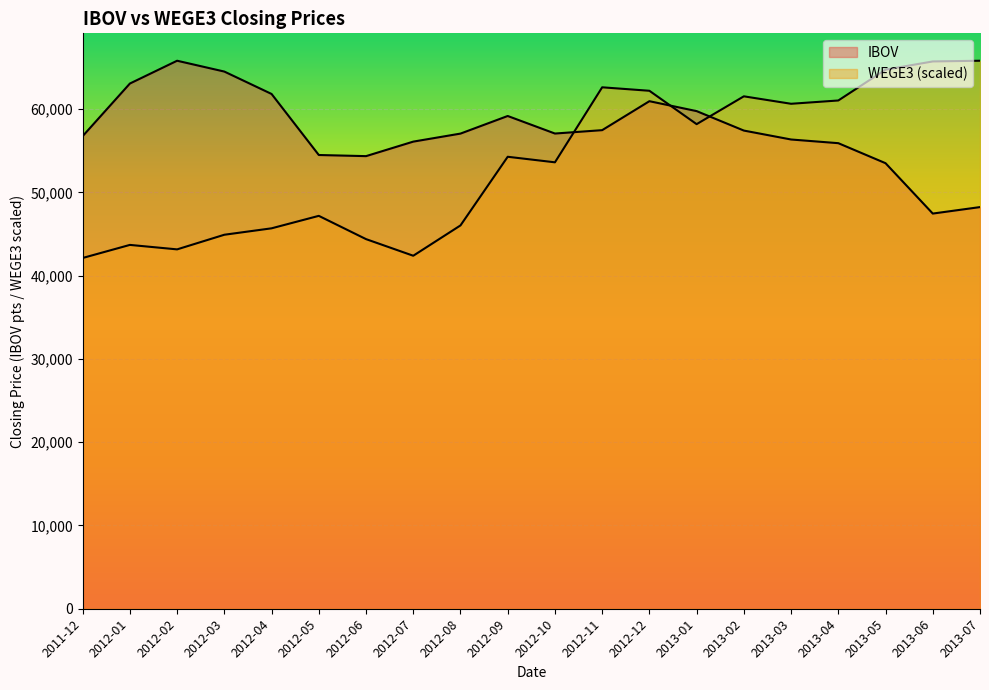

Which series changed the most between 2012-03 and 2012-04?

IBOV